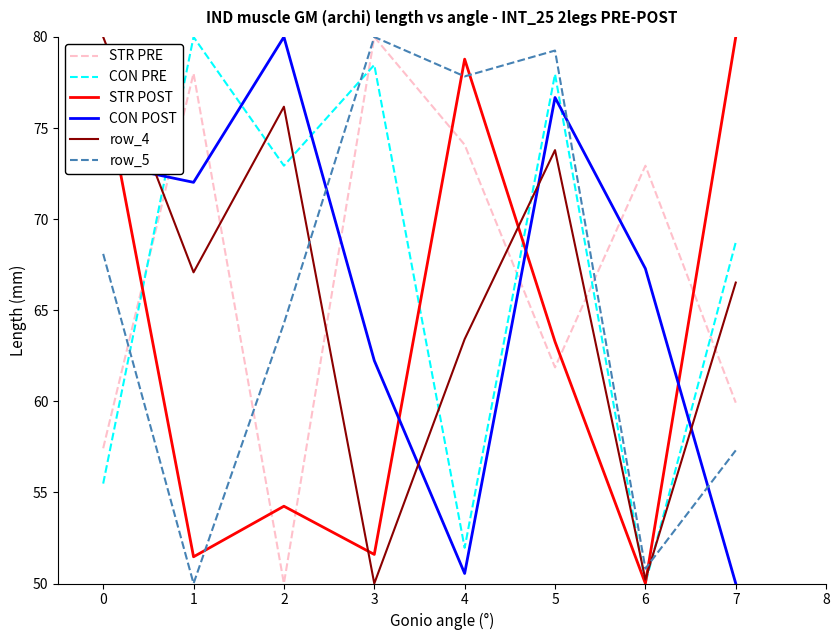

Where does the CON POST series first go above 72?

0